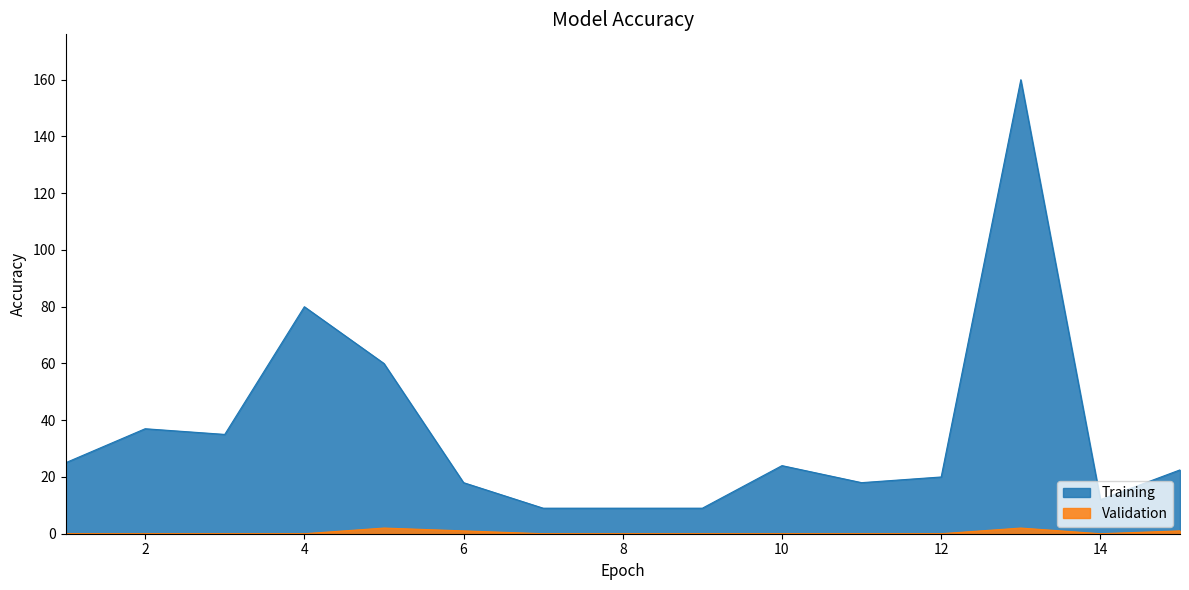

Which series has the largest range (max minus min)?

Training